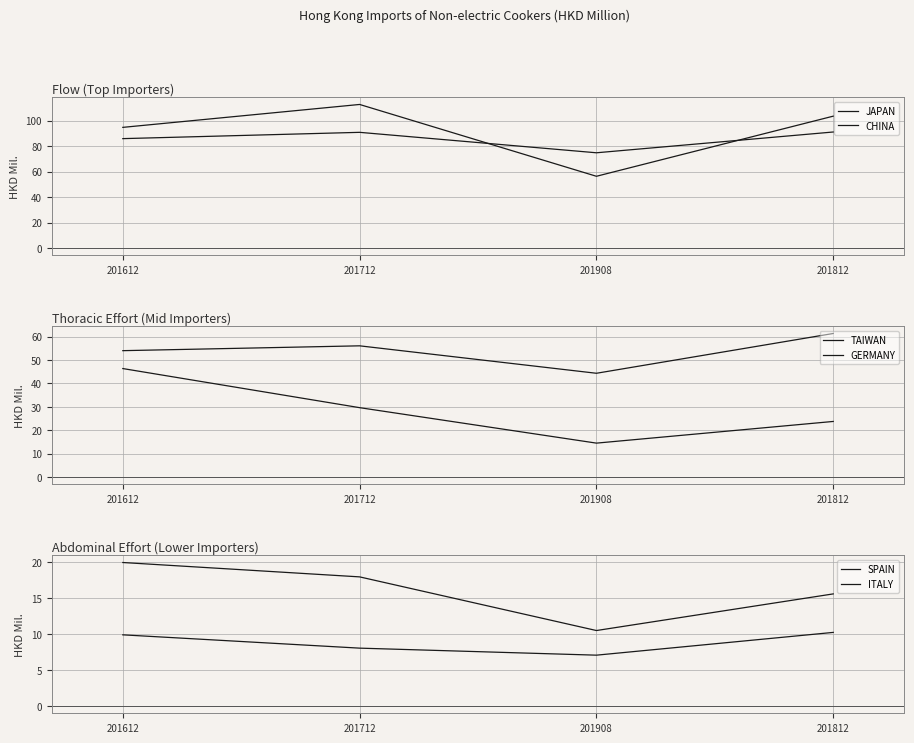

At which label does JAPAN reach its peak?

201812